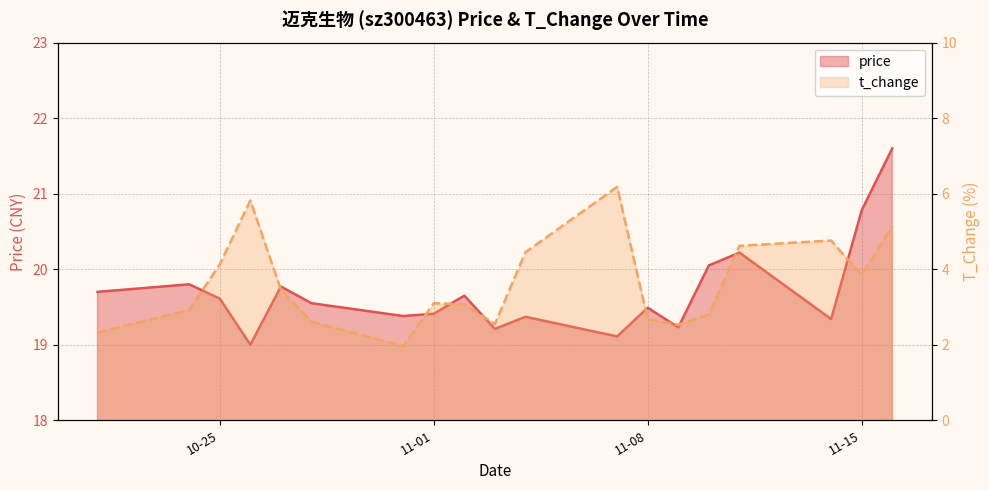

In price, how many points are higher than both neighbors (excluding endpoints)?

6